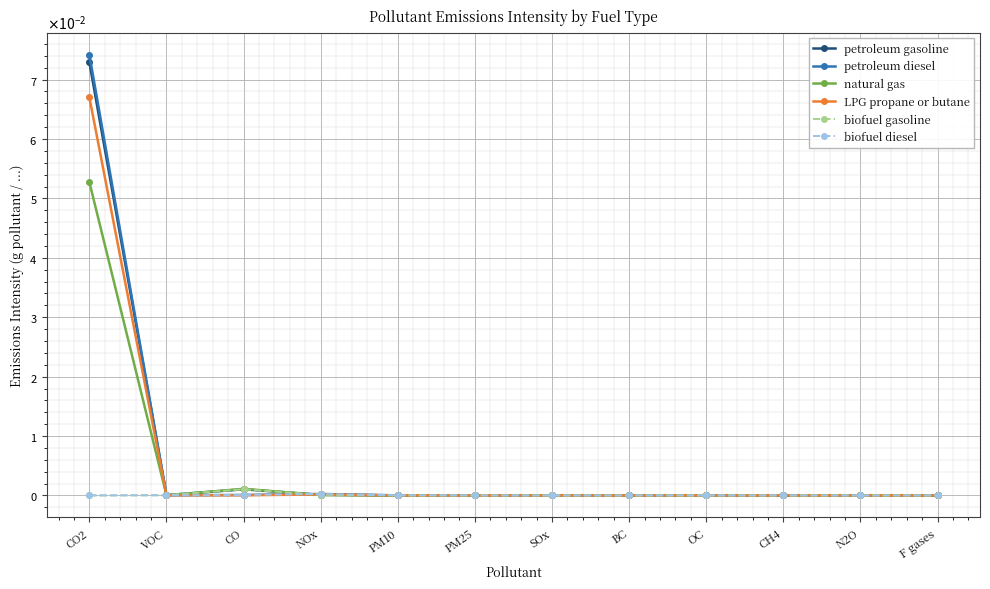

Which has a higher value, PM10 or CO?

CO